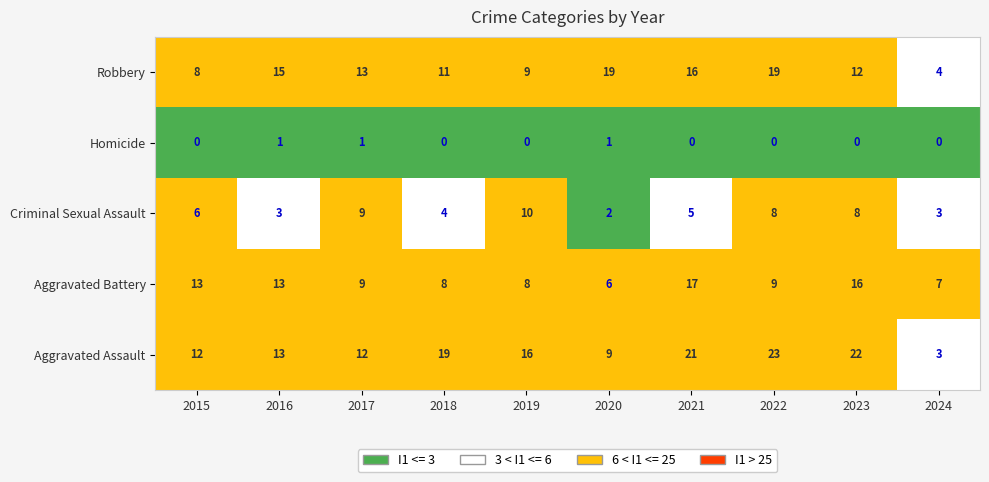

List the series in order of their peak value, highest first.

Aggravated Assault, Robbery, Aggravated Battery, Criminal Sexual Assault, Homicide